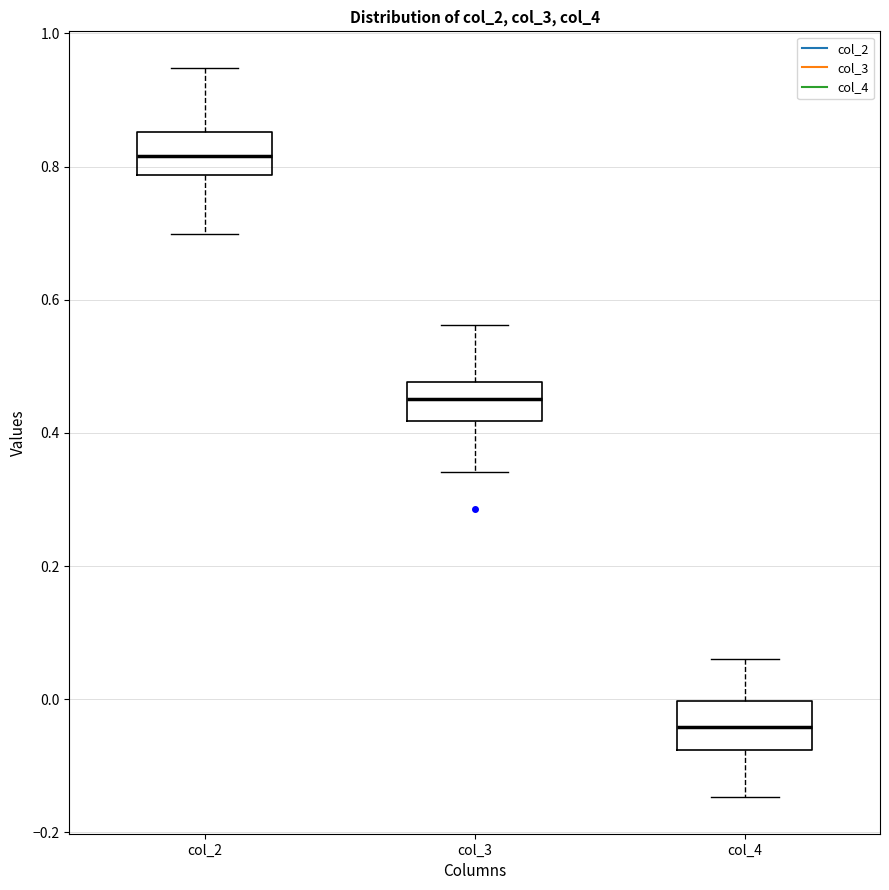

Reading left to right, transcribe this box plot: for each box, give where its median line is, the range the box spans, and where its two whiskers end, as read against the y-axis. The values are not printed on the chart, so give them approximately, as read against the axis.

col_2: median 0.82, box 0.78 to 0.86, whiskers 0.70 to 0.94
col_3: median 0.46, box 0.42 to 0.48, whiskers 0.34 to 0.56
col_4: median -0.04, box -0.08 to 0.00, whiskers -0.14 to 0.06